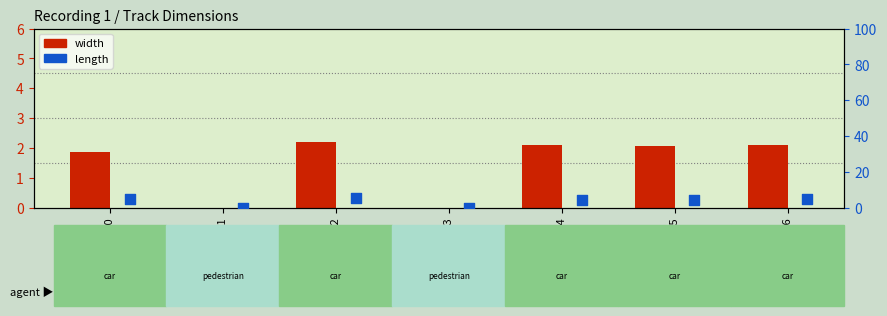

What is the total value across all series at Track 5?

6.5